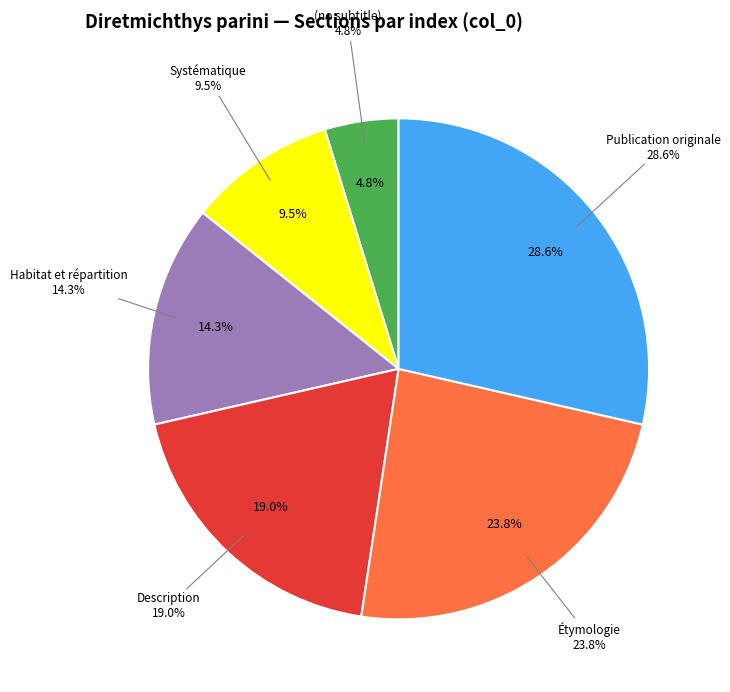

To the nearest percent, what percentage of the pie is (no subtitle)?

5%